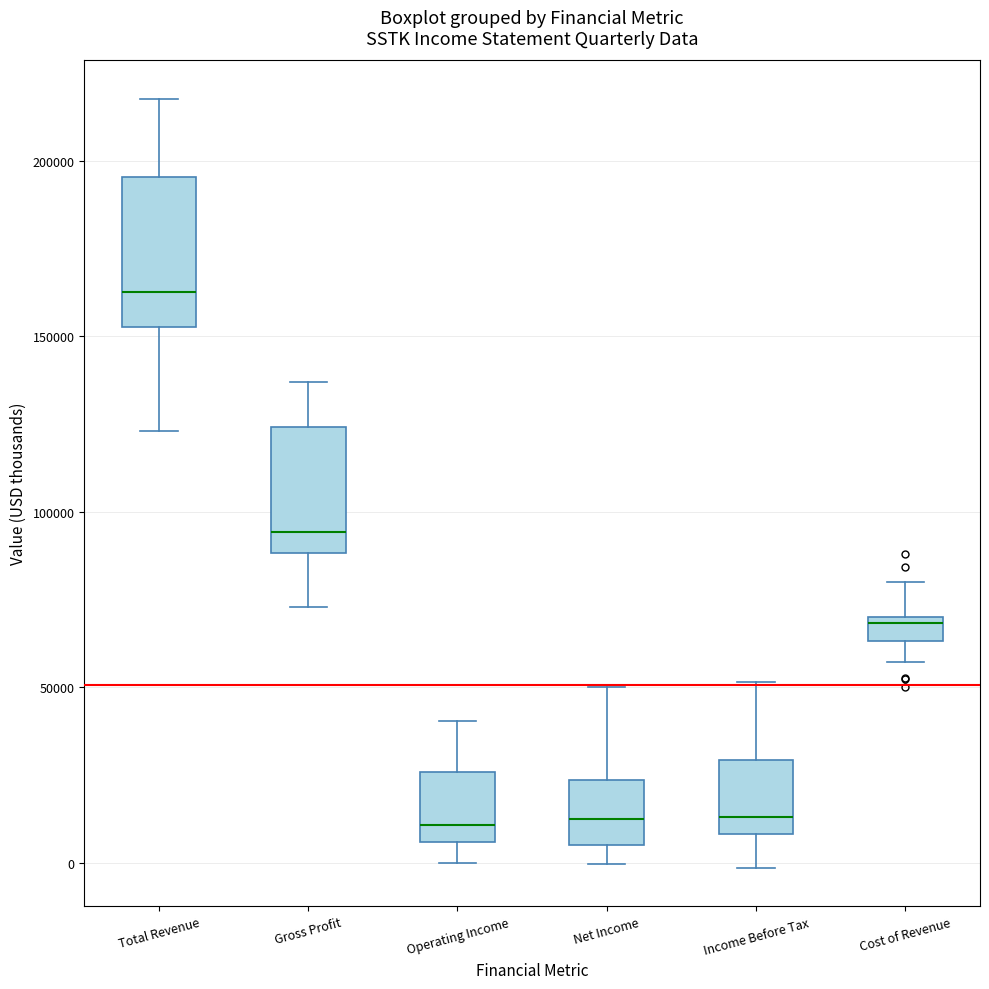

Which box is the tallest, from its lower edge to its upper edge?

Total Revenue